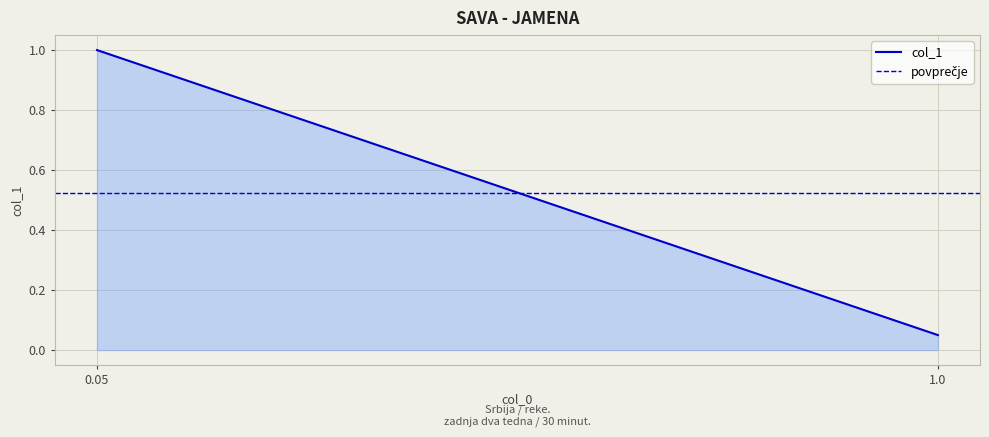

True or false: the data shows 1.0 at 0.05.

True